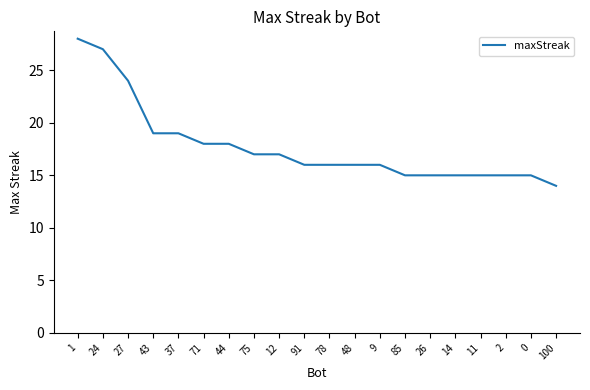

What position from the left is 78?

11